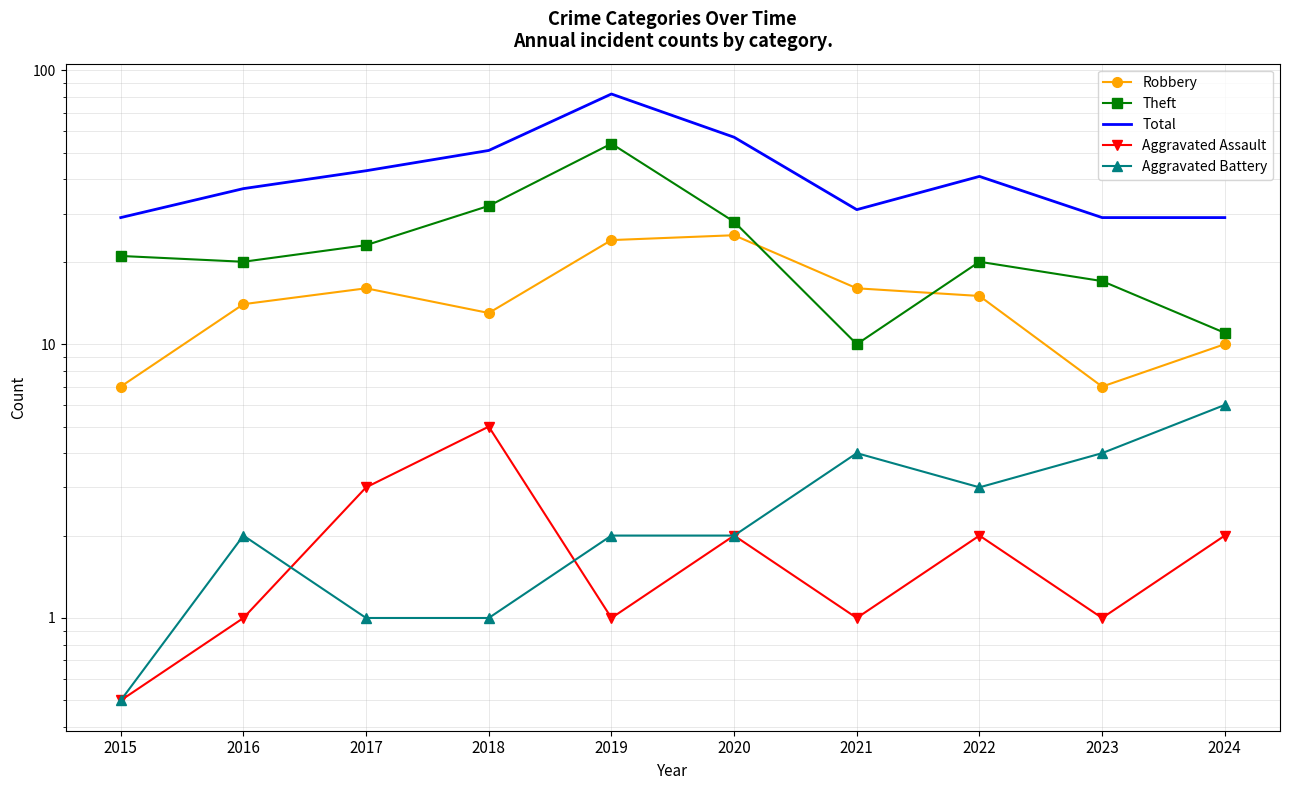

What value does the Robbery series have at 2024?

10.0